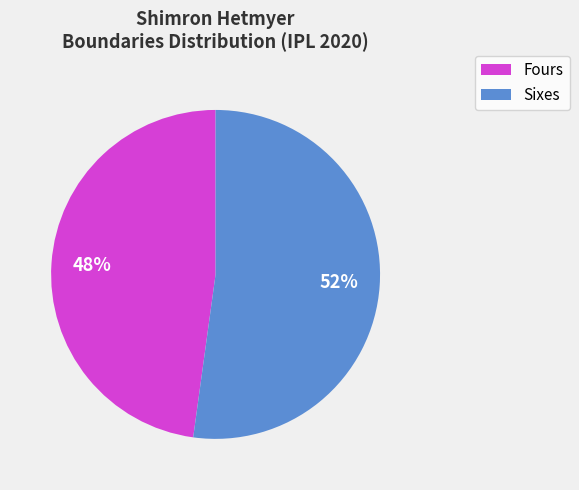

To the nearest percent, what is the difference between the Fours and Sixes slice percentages?

4%